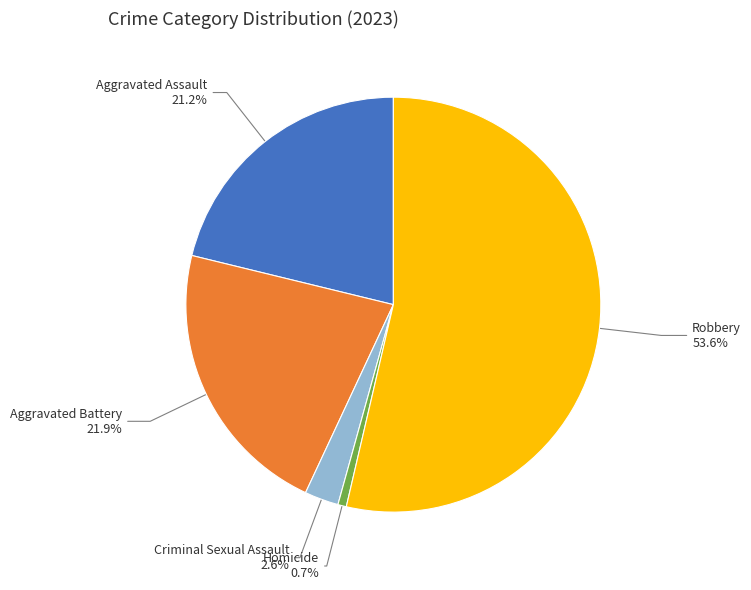

To the nearest percent, what is the average slice percentage?

20%